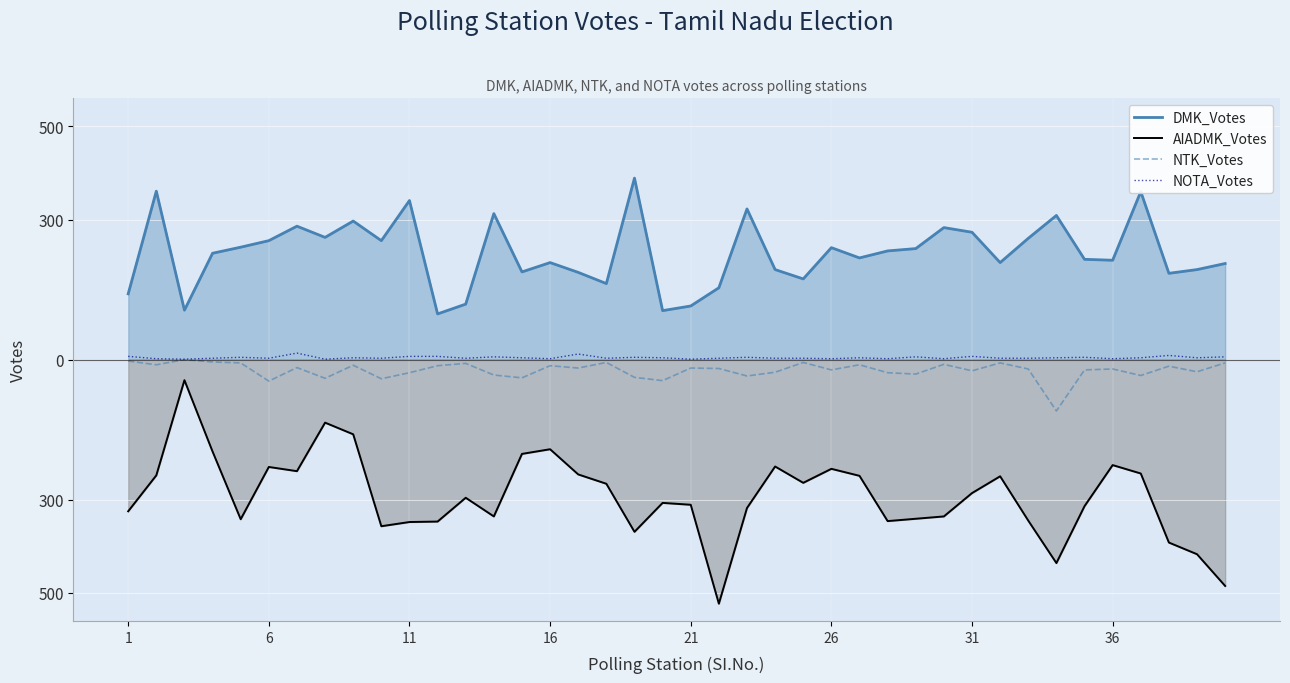

What is the value of the DMK_Votes point at the 3rd from the left?

106